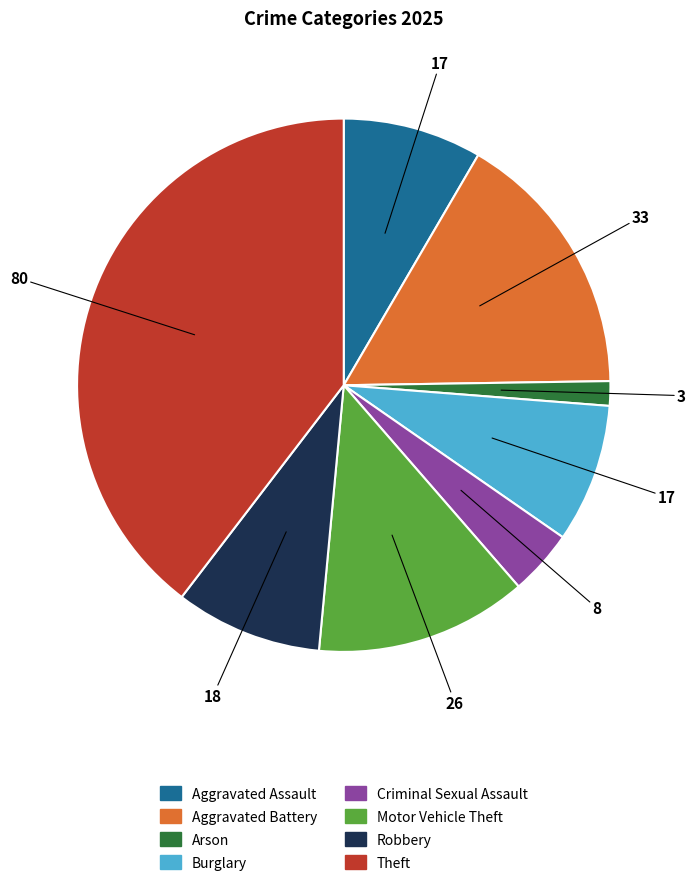

True or false: Motor Vehicle Theft accounts for 20% of the total.

False